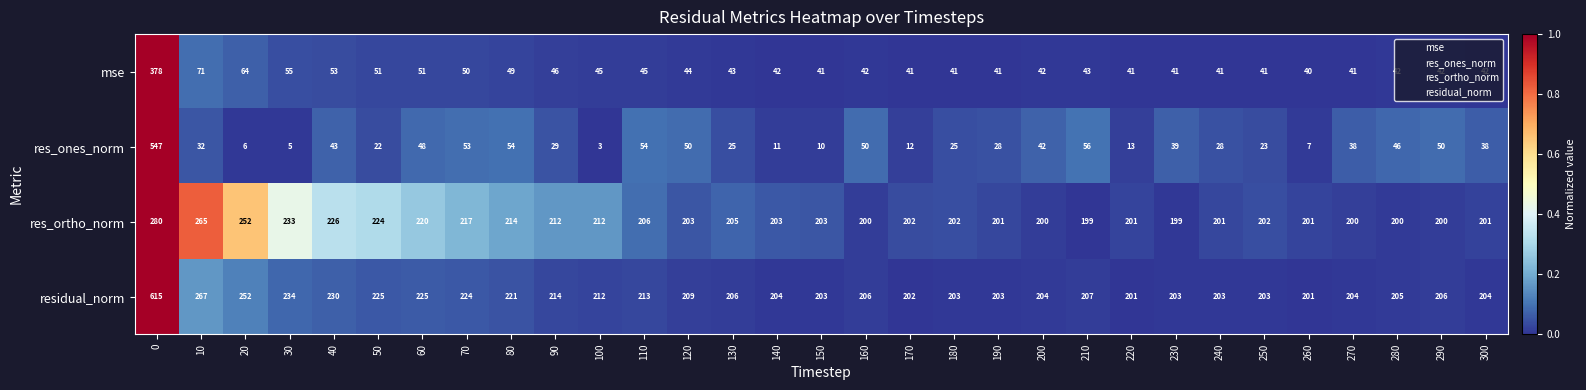

What is the total value across all series at 60?

544